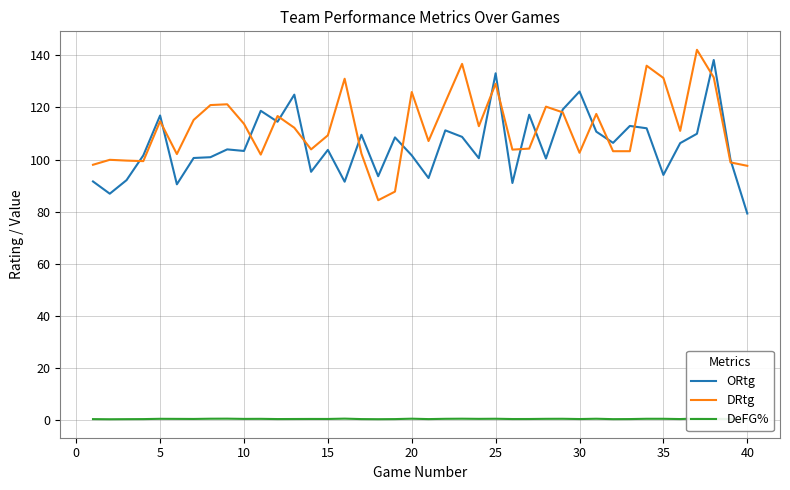

What is the highest value of the ORtg series?

138.2